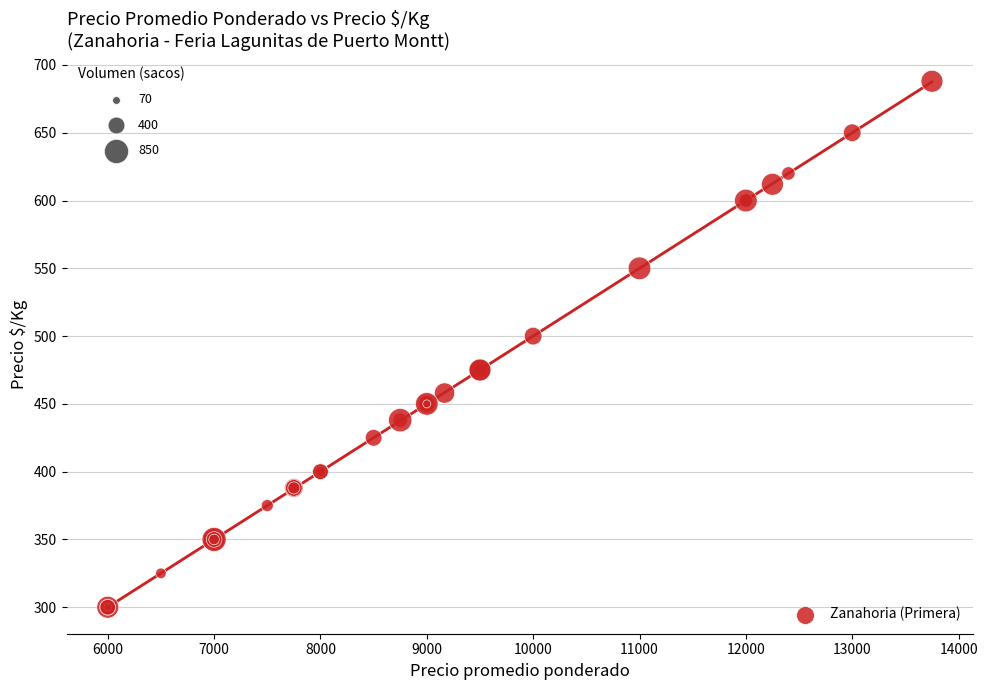

What Y value in the scatter plot is closest to 494?

500